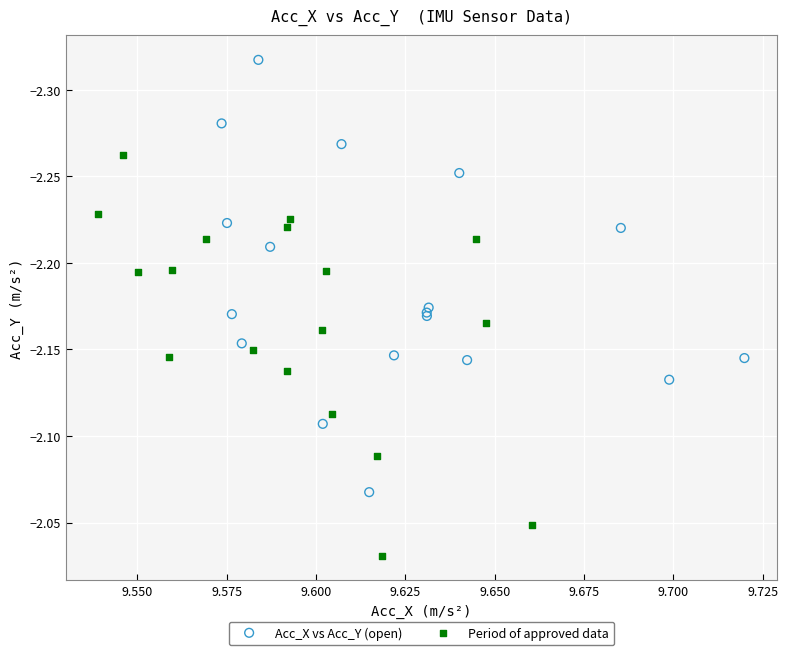

Which series reaches the maximum Y coordinate?

Period of approved data